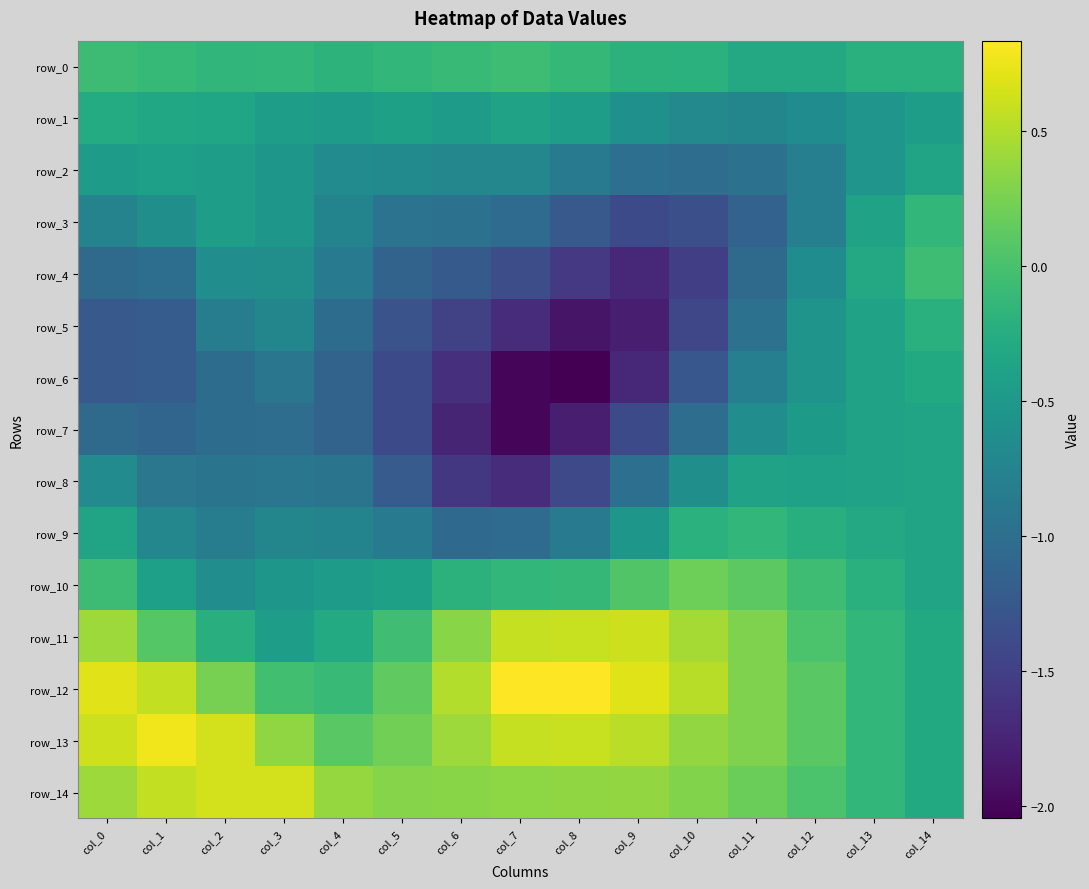

Reading left to right, transcribe all the data shown in this chart.

row_0: -0.1	-0.1	-0.1	-0.1	-0.2	-0.1	-0.1	-0.1	-0.1	-0.2	-0.2	-0.3	-0.3	-0.2	-0.2
row_1: -0.3	-0.3	-0.3	-0.4	-0.5	-0.4	-0.5	-0.4	-0.4	-0.6	-0.7	-0.7	-0.6	-0.5	-0.4
row_2: -0.5	-0.4	-0.4	-0.5	-0.7	-0.7	-0.7	-0.7	-0.8	-1.0	-1.0	-1.0	-0.8	-0.5	-0.4
row_3: -0.8	-0.6	-0.4	-0.5	-0.8	-0.9	-1.0	-1.0	-1.2	-1.4	-1.3	-1.1	-0.8	-0.4	-0.1
row_4: -1.1	-1.0	-0.6	-0.6	-0.8	-1.1	-1.2	-1.4	-1.6	-1.7	-1.5	-1.1	-0.6	-0.3	-0.1
row_5: -1.2	-1.2	-0.8	-0.7	-1.0	-1.3	-1.5	-1.7	-1.9	-1.8	-1.4	-1.0	-0.6	-0.4	-0.2
row_6: -1.2	-1.2	-1.0	-0.9	-1.1	-1.4	-1.7	-2.0	-2.0	-1.7	-1.3	-0.8	-0.6	-0.4	-0.3
row_7: -1.1	-1.1	-1.0	-1.0	-1.1	-1.4	-1.7	-2.0	-1.8	-1.4	-1.0	-0.6	-0.5	-0.4	-0.4
row_8: -0.7	-0.9	-0.9	-0.9	-0.9	-1.2	-1.6	-1.7	-1.4	-1.0	-0.6	-0.4	-0.4	-0.4	-0.4
row_9: -0.4	-0.7	-0.8	-0.7	-0.8	-0.9	-1.1	-1.0	-0.8	-0.5	-0.2	-0.1	-0.2	-0.3	-0.4
row_10: -0.1	-0.4	-0.6	-0.5	-0.5	-0.4	-0.2	-0.1	-0.1	0.0	0.2	0.1	-0.1	-0.2	-0.4
row_11: 0.4	0.1	-0.2	-0.4	-0.3	-0.0	0.3	0.6	0.6	0.6	0.4	0.3	0.0	-0.1	-0.3
row_12: 0.7	0.6	0.2	-0.0	-0.1	0.1	0.5	0.8	0.8	0.7	0.5	0.3	0.1	-0.1	-0.3
row_13: 0.6	0.8	0.6	0.4	0.1	0.2	0.4	0.6	0.6	0.5	0.4	0.3	0.1	-0.1	-0.3
row_14: 0.4	0.6	0.6	0.6	0.4	0.3	0.3	0.3	0.4	0.4	0.3	0.2	0.0	-0.1	-0.3